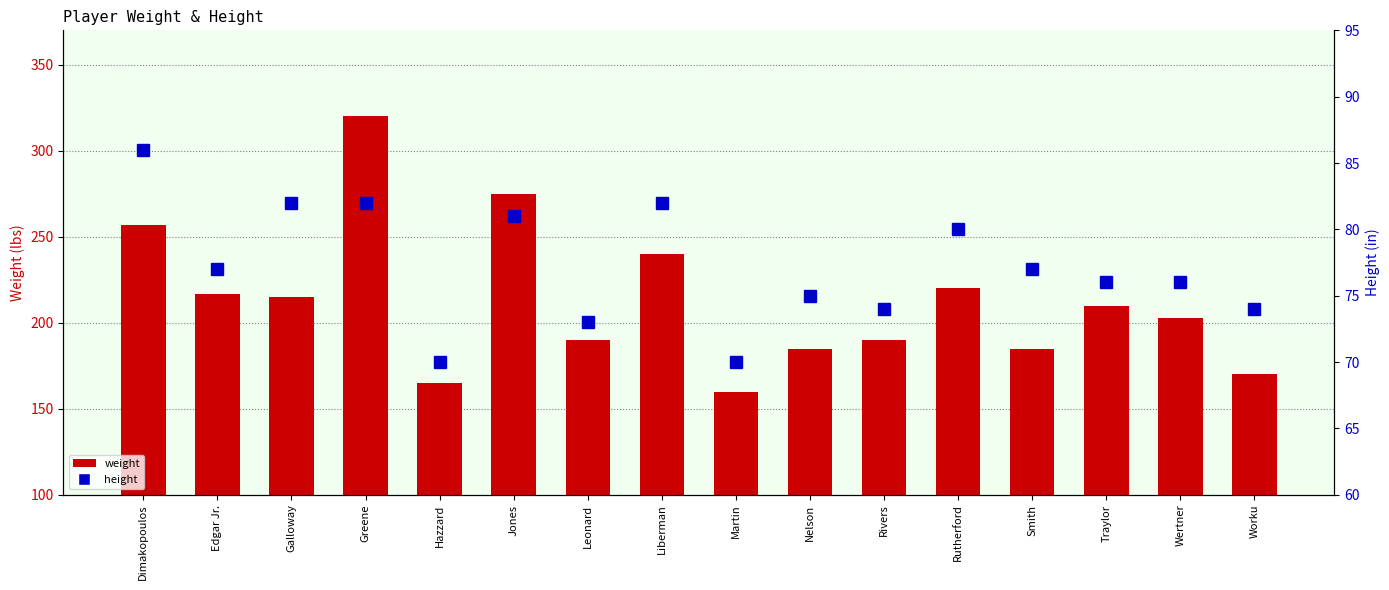

Which has a higher value, Galloway or Dimakopoulos?

Dimakopoulos